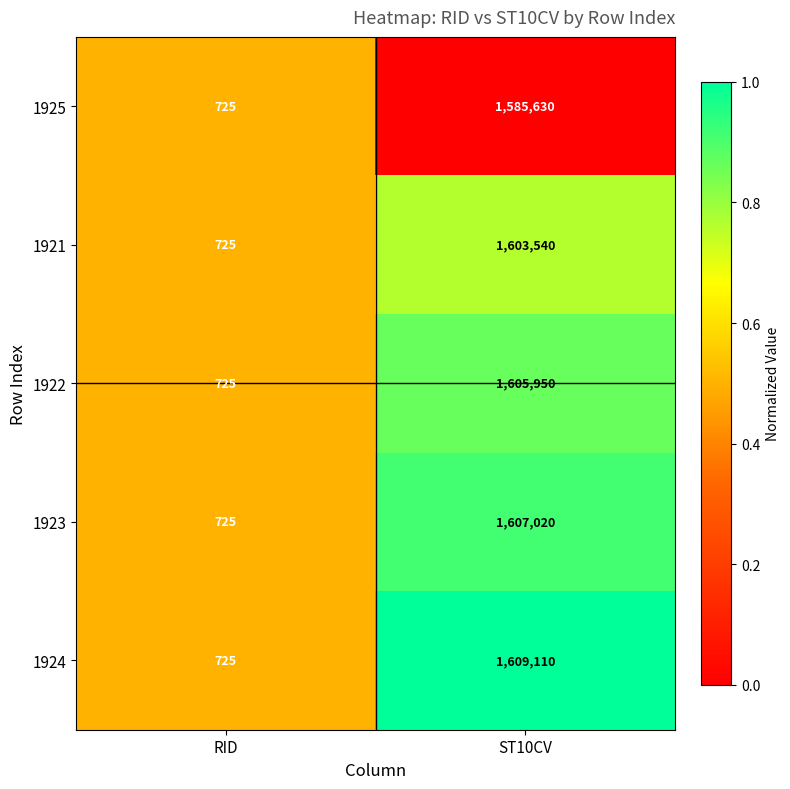

What is the sum of all 1924 values?

1609835